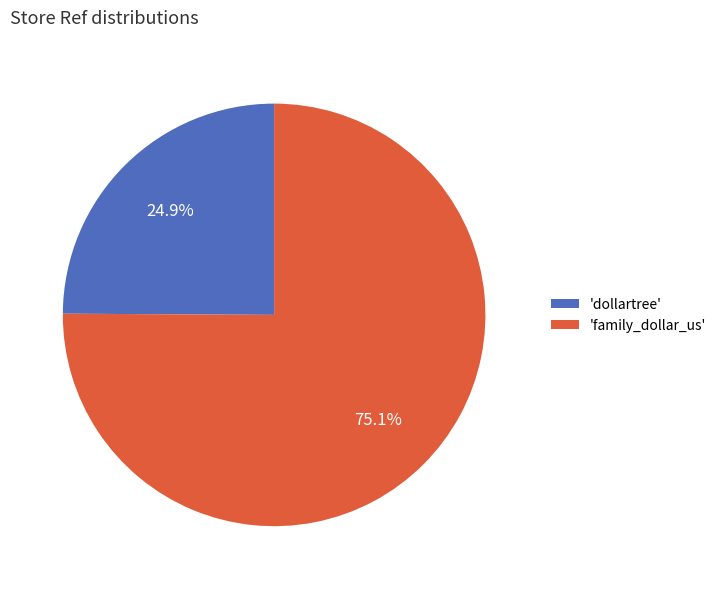

What is the total percentage of 'dollartree' and 'family_dollar_us'?

100.0%